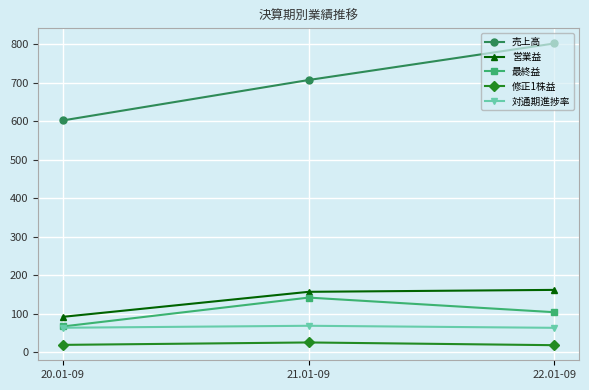

Which series has the largest range (max minus min)?

売上高